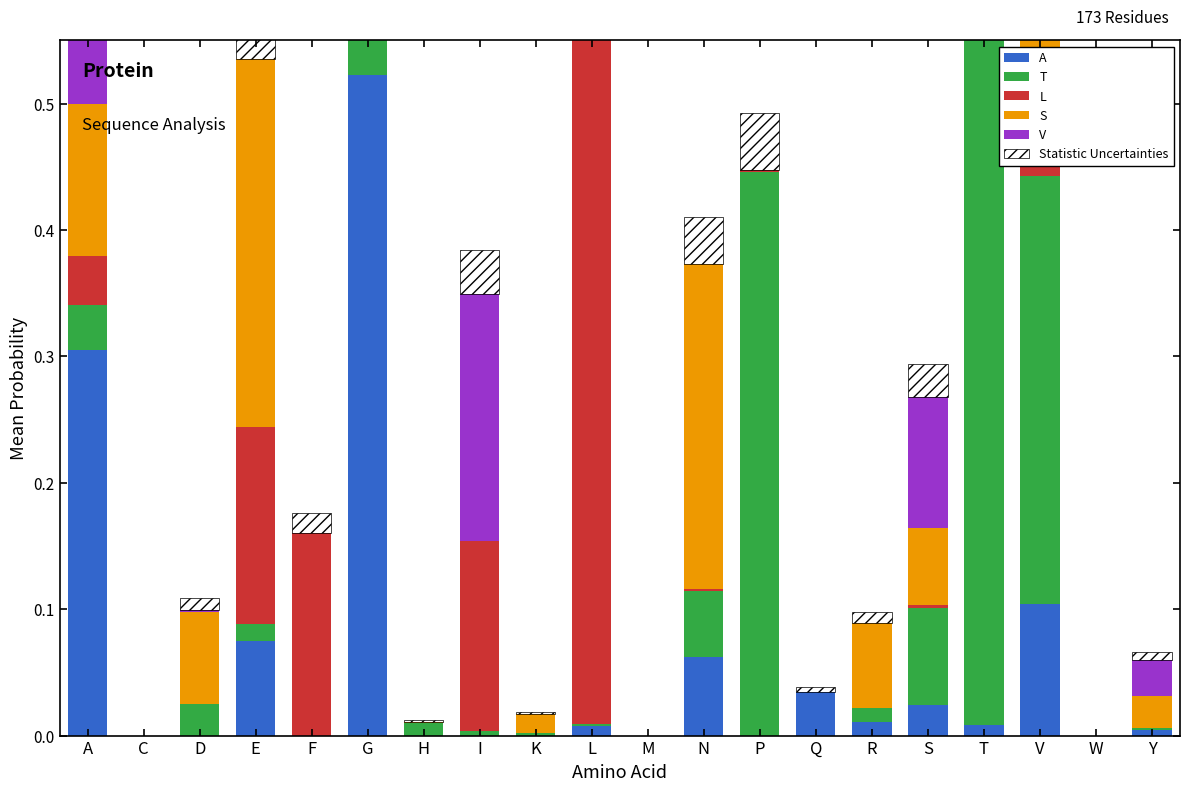

Rank the series by their maximum value, from lowest to highest.

Statistic Uncertainties, V, S, A, L, T